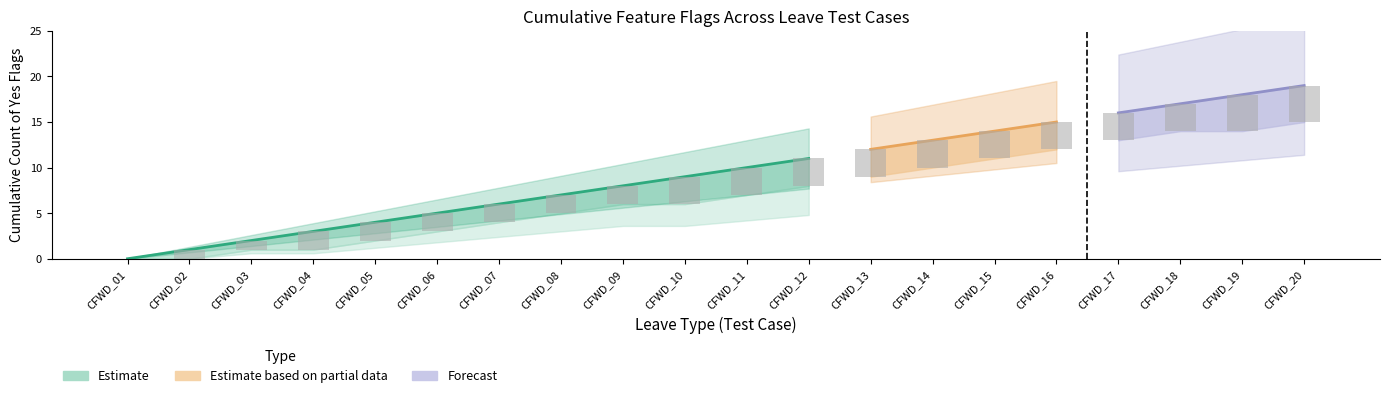

List the labels in order of Carry_forward_count value, smallest first.

CFWD_01, CFWD_02, CFWD_03, CFWD_04, CFWD_05, CFWD_06, CFWD_07, CFWD_08, CFWD_09, CFWD_10, CFWD_11, CFWD_12, CFWD_13, CFWD_14, CFWD_15, CFWD_16, CFWD_17, CFWD_18, CFWD_19, CFWD_20